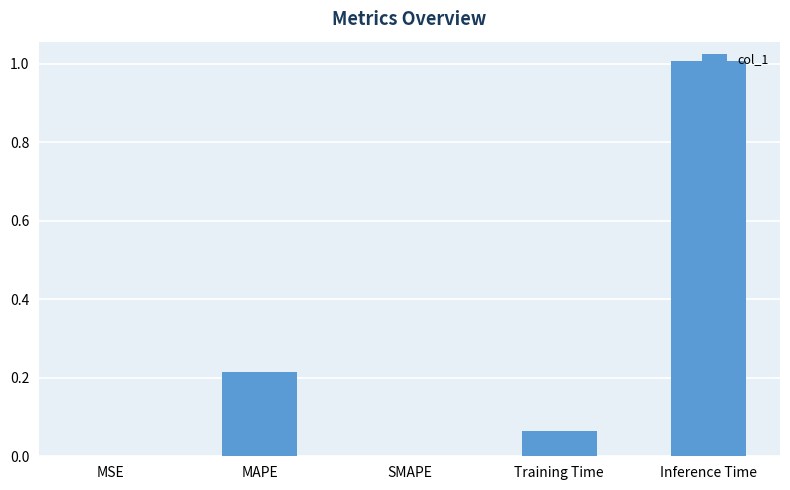

Which has a higher value, SMAPE or Training Time?

Training Time